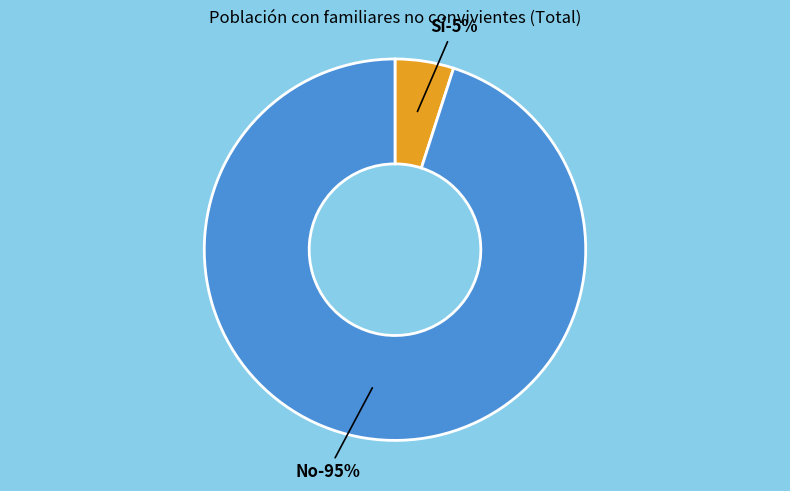

How much of the chart is everything except No?

5.0%